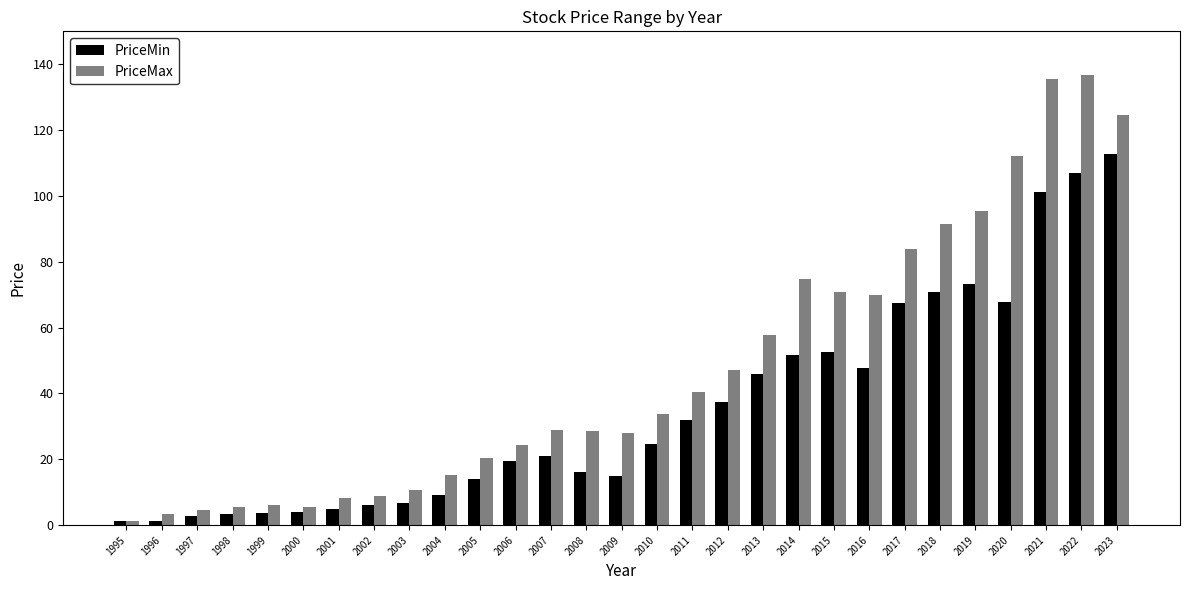

What is the value of the PriceMax bar at the 9th from the left?

10.6